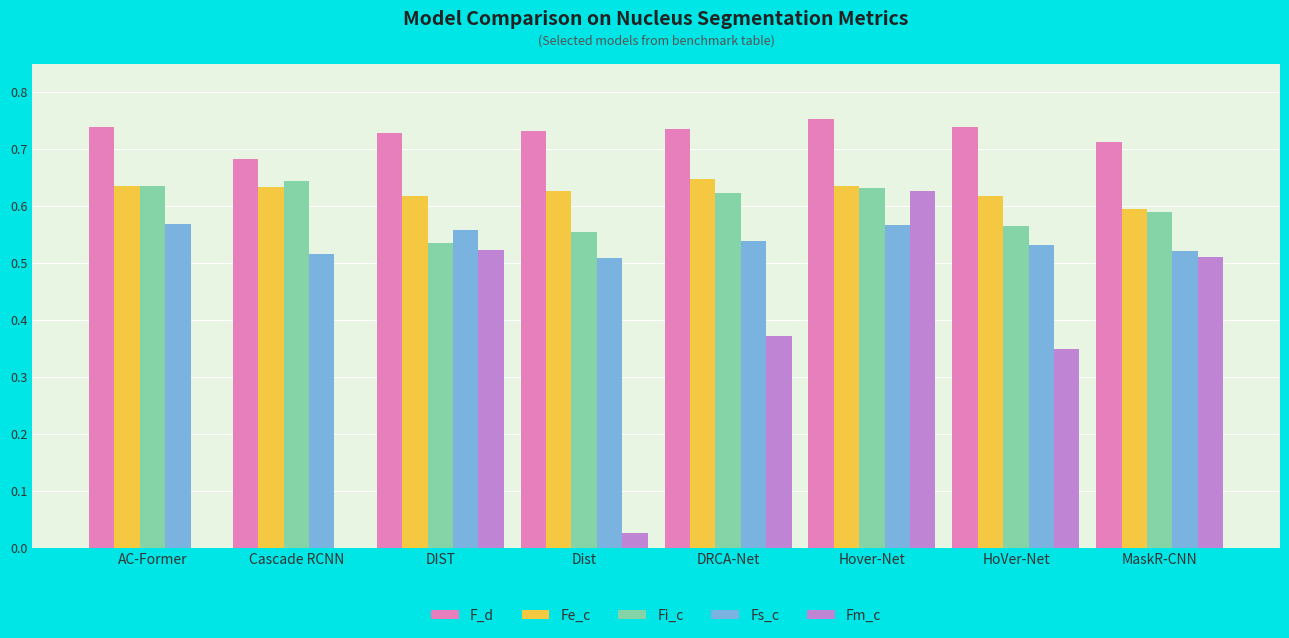

Is the value of Fi_c at MaskR-CNN greater than the value of Fs_c at Dist?

Yes